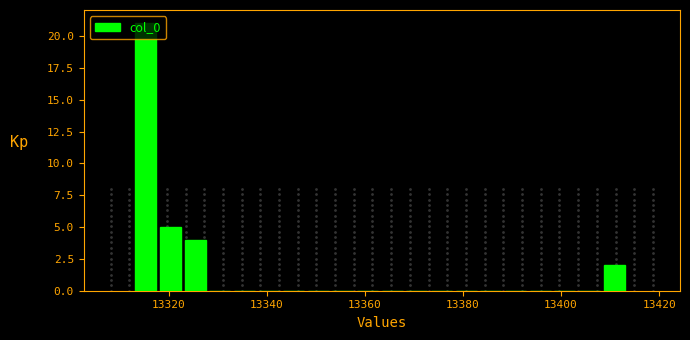

Around what value on the x-axis is the tallest bar? Give the approximate position of its centre, as read against the axis.

13316